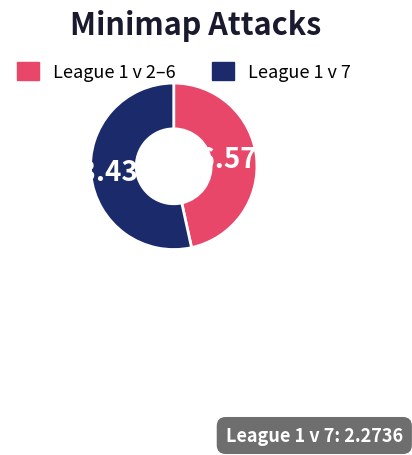

Rank the categories by value from lowest to highest.

League 1 v 2–6, League 1 v 7